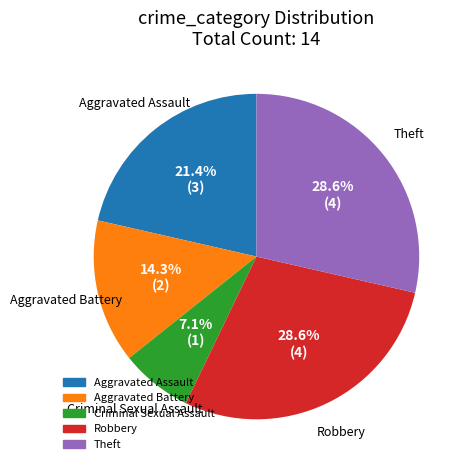

Is Theft the majority of the pie?

No